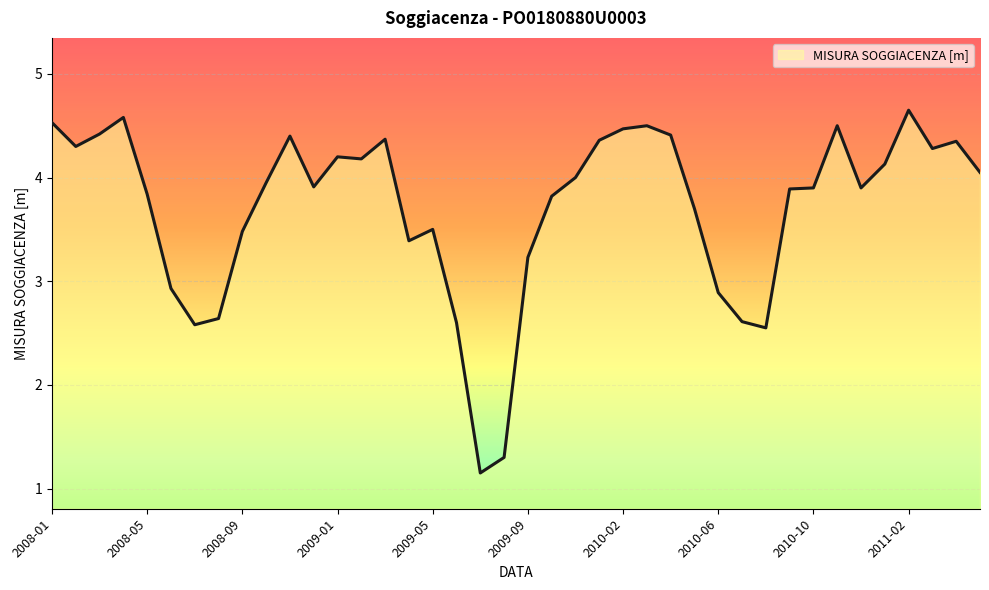

What is the difference between the maximum and minimum values?

3.5